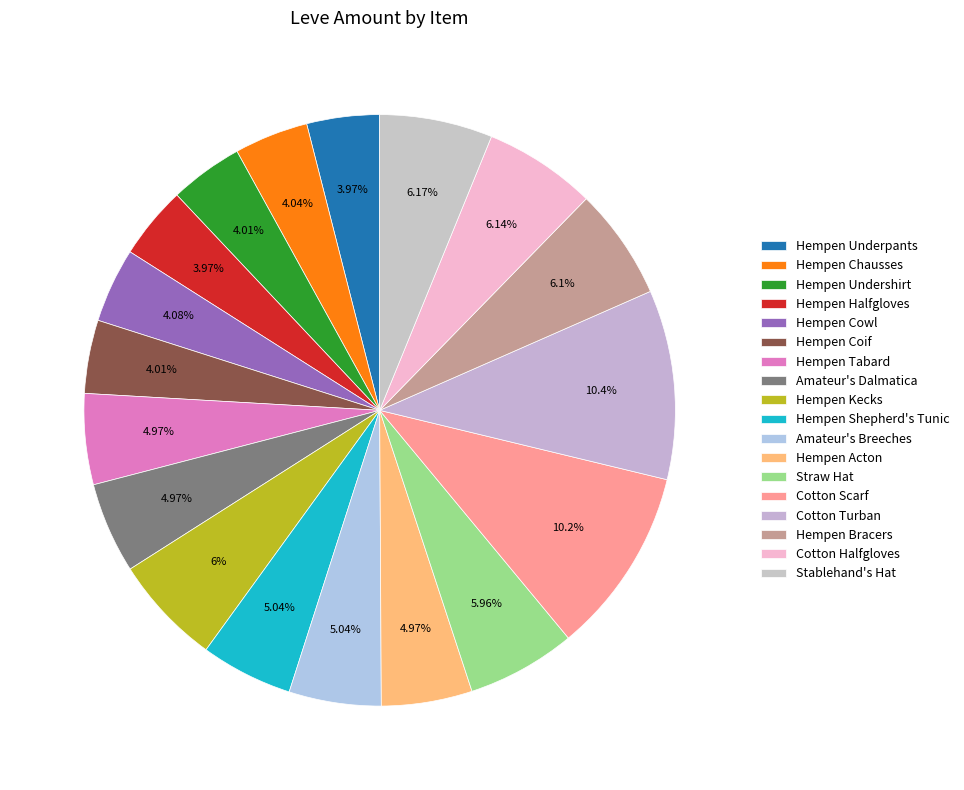

Is there any slice that represents more than half of the pie?

No